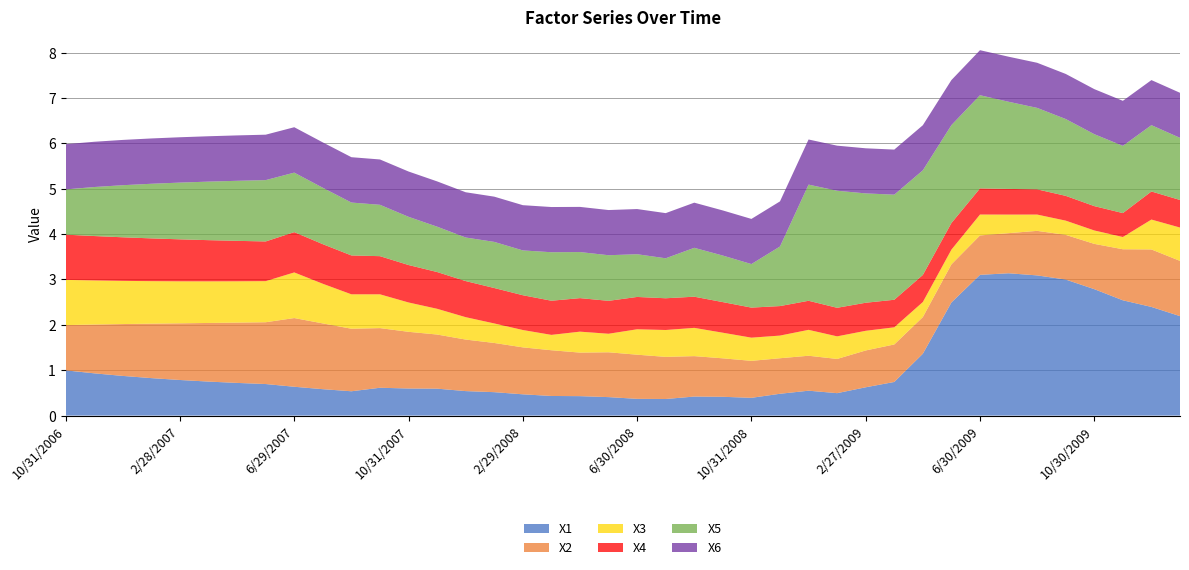

Reading right to left, extract all data points from this chart.

X1: 2.2	2.4	2.5	2.8	3.0	3.1	3.1	3.1	2.5	1.4	0.7	0.6	0.5	0.5	0.5	0.4	0.4	0.4	0.4	0.4	0.4	0.4	0.4	0.5	0.5	0.5	0.6	0.6	0.6	0.5	0.6	0.6	0.7	0.7	0.7	0.8	0.8	0.9	0.9	1.0
X2: 1.2	1.3	1.1	1.0	1.0	1.0	0.9	0.9	0.8	0.8	0.8	0.8	0.8	0.8	0.8	0.8	0.8	0.9	0.9	1.0	1.0	1.0	1.0	1.0	1.1	1.1	1.2	1.2	1.3	1.4	1.4	1.5	1.4	1.3	1.3	1.2	1.2	1.1	1.1	1.0
X3: 0.7	0.7	0.3	0.3	0.3	0.4	0.4	0.5	0.3	0.3	0.4	0.4	0.5	0.6	0.5	0.5	0.6	0.6	0.6	0.6	0.4	0.5	0.3	0.4	0.4	0.5	0.6	0.6	0.7	0.8	0.9	1.0	0.9	0.9	0.9	0.9	0.9	1.0	1.0	1.0
X4: 0.6	0.6	0.5	0.5	0.5	0.6	0.6	0.6	0.6	0.6	0.6	0.6	0.6	0.6	0.7	0.7	0.7	0.7	0.7	0.7	0.7	0.7	0.8	0.8	0.8	0.8	0.8	0.8	0.8	0.9	0.9	0.9	0.9	0.9	0.9	0.9	0.9	1.0	1.0	1.0
X5: 1.4	1.5	1.5	1.6	1.7	1.8	1.9	2.1	2.2	2.3	2.3	2.4	2.6	2.6	1.3	1.0	1.0	1.1	0.9	0.9	1.0	1.0	1.1	1.0	1.0	1.0	1.0	1.1	1.1	1.2	1.2	1.3	1.4	1.3	1.3	1.3	1.2	1.1	1.1	1.0
X6: 1.0	1.0	1.0	1.0	1.0	1.0	1.0	1.0	1.0	1.0	1.0	1.0	1.0	1.0	1.0	1.0	1.0	1.0	1.0	1.0	1.0	1.0	1.0	1.0	1.0	1.0	1.0	1.0	1.0	1.0	1.0	1.0	1.0	1.0	1.0	1.0	1.0	1.0	1.0	1.0